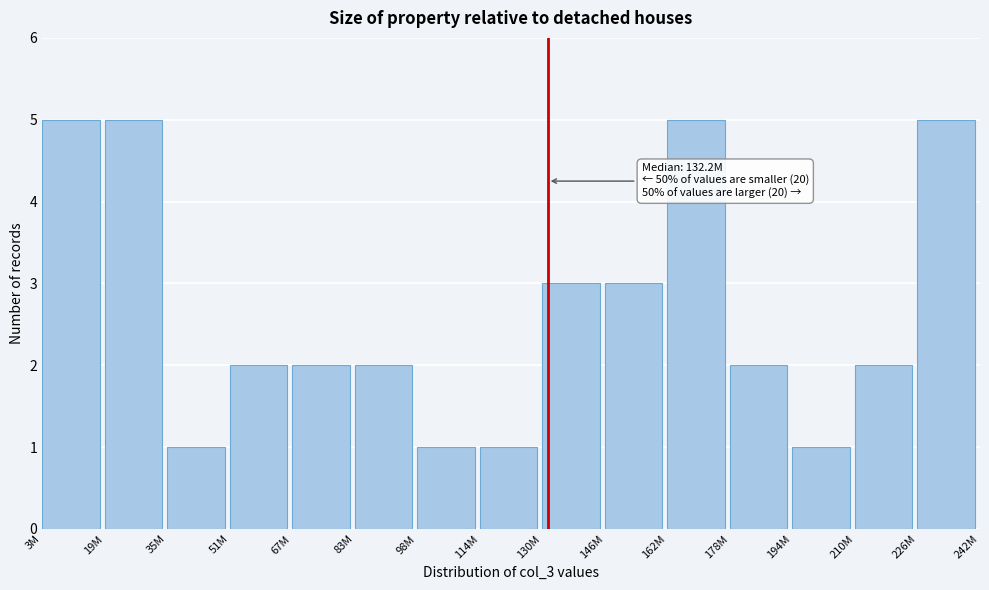

Reading left to right, list all the values displayed in this chart.

3M=5	19M=5	35M=1	51M=2	67M=2	83M=2	98M=1	114M=1	130M=3	146M=3	162M=5	178M=2	194M=1	210M=2	226M=5